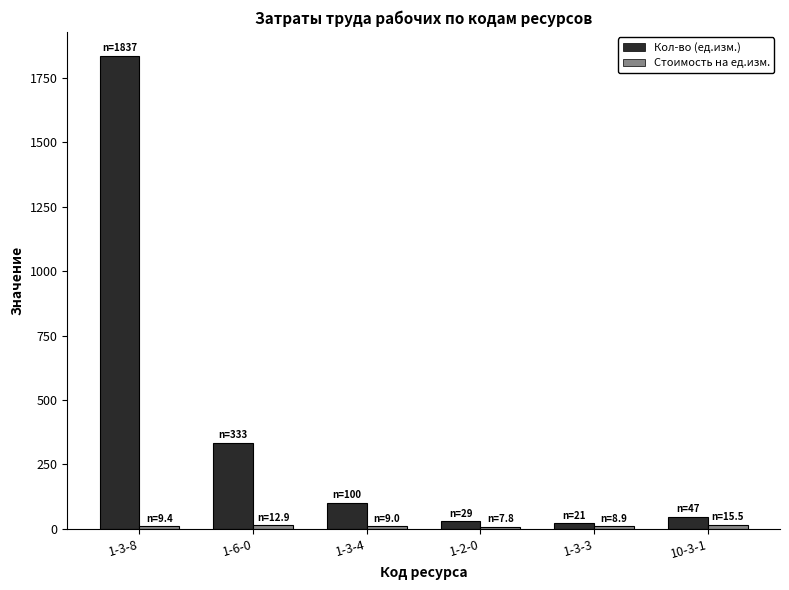

At which category is the sum across all series the highest?

1-3-8